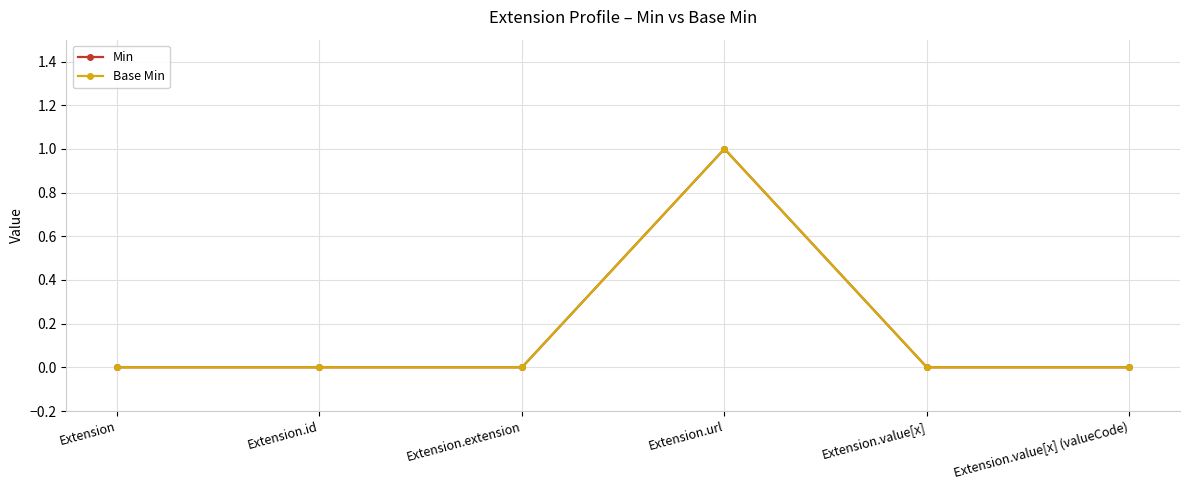

Is this an area chart (filled region under the line)?

No